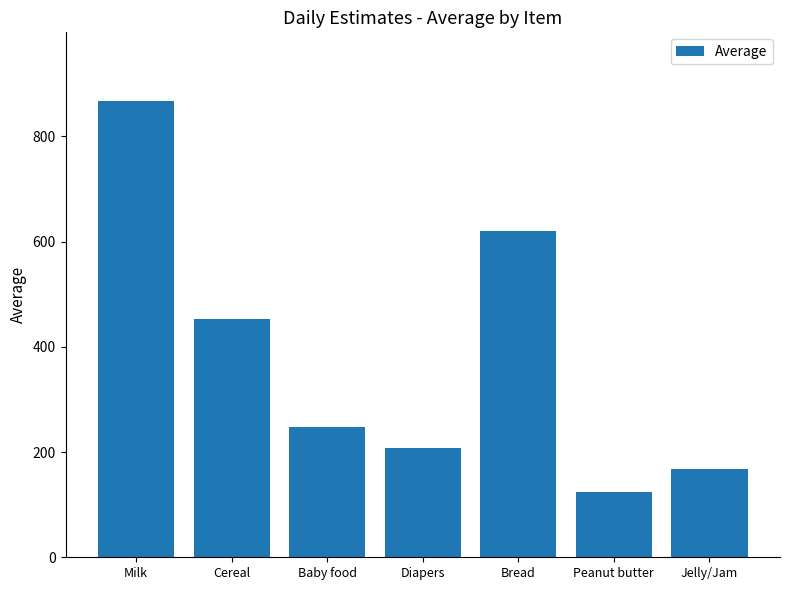

Which category has the lowest value across all series?

Peanut butter